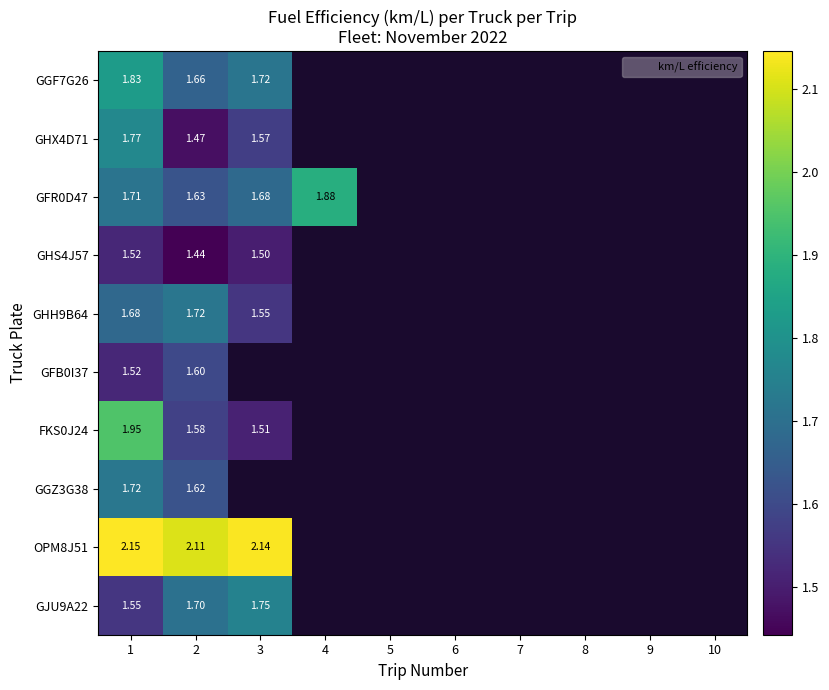

What is the total value across all series at 2?

16.5